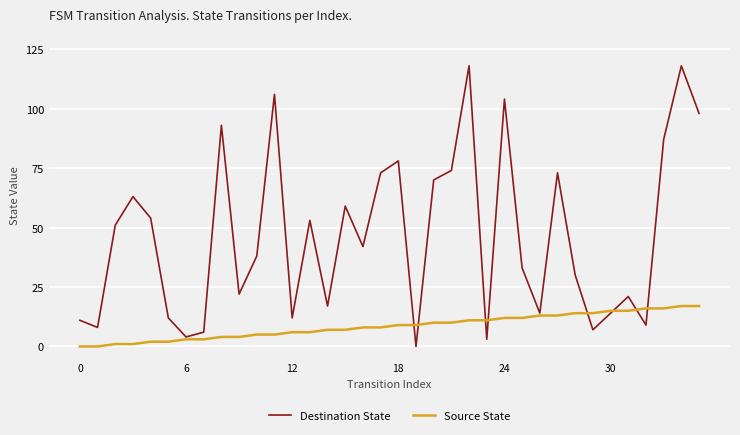

Is this an area chart (filled region under the line)?

No